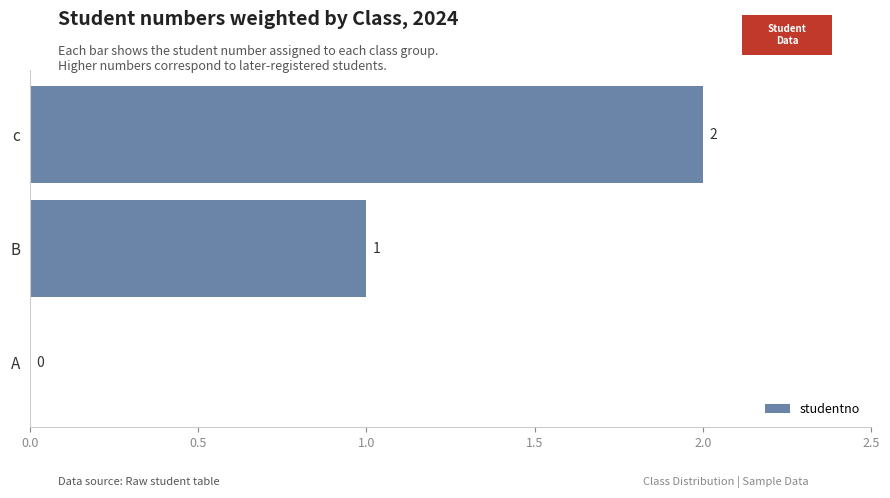

What is the sum of all values?

3